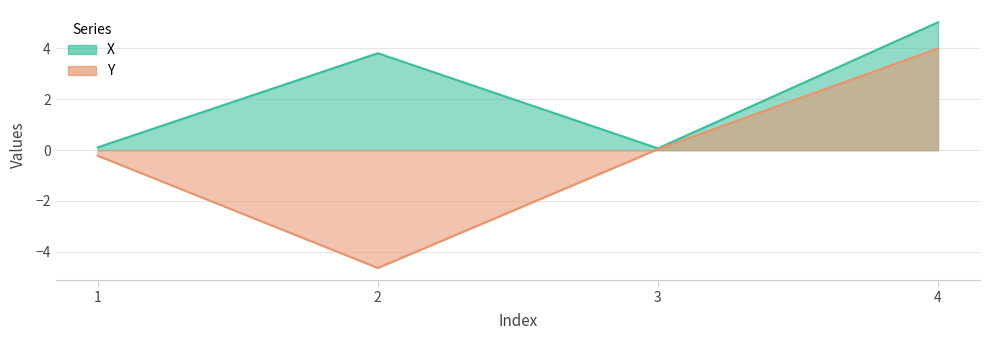

What is the value of the Y point at the 2nd from the left?

-4.6